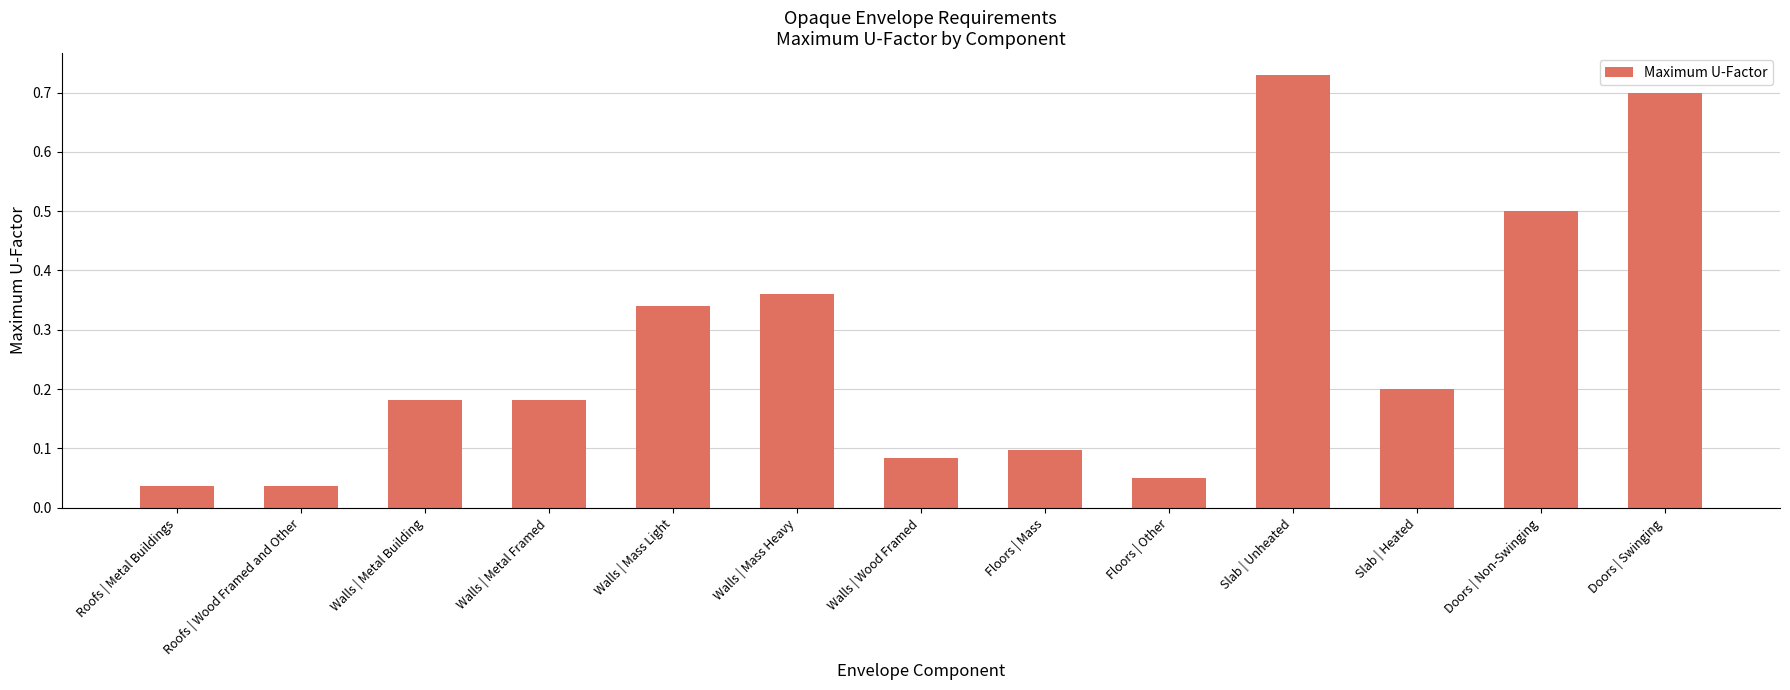

What is the label of the 4th bar from the right?

Slab | Unheated